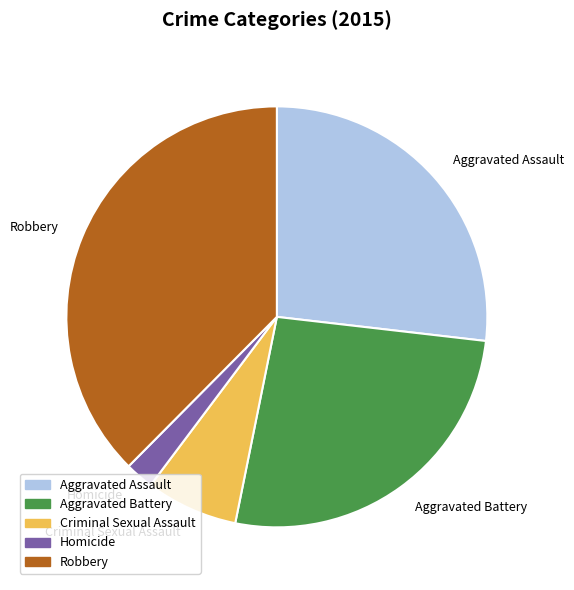

Does Aggravated Assault represent more than half of the total?

No